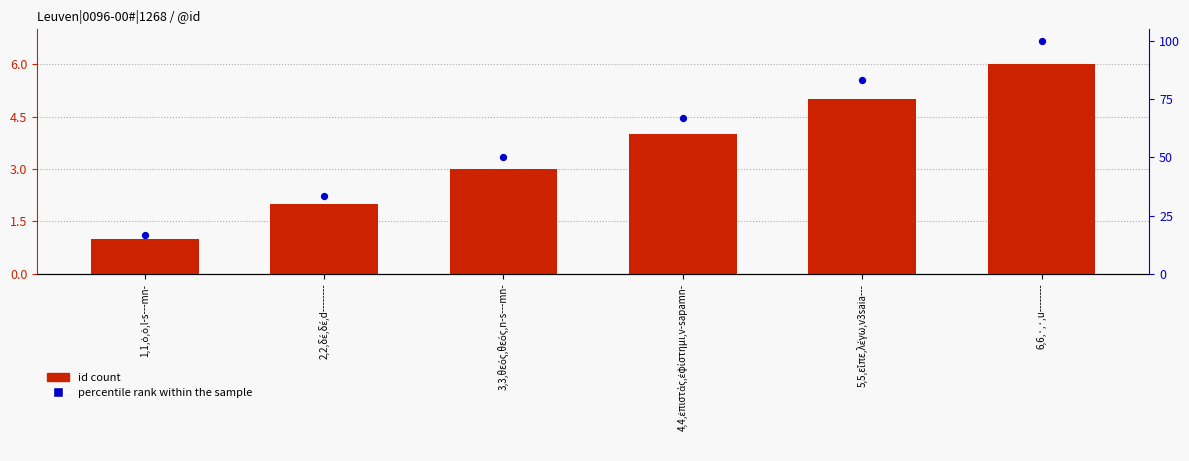

Which series reaches the minimum Y coordinate?

id count